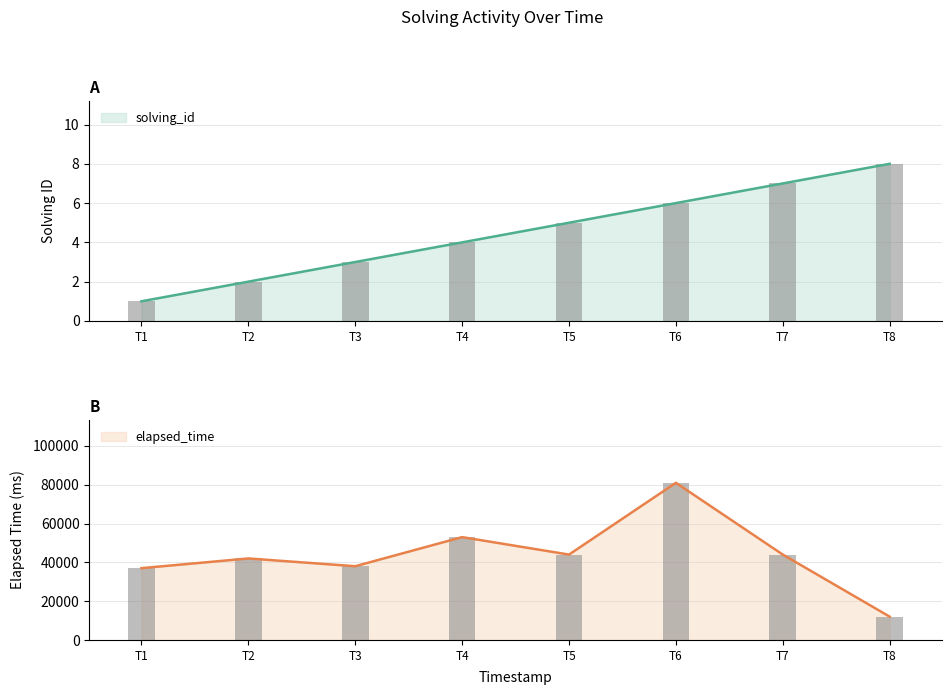

The value of elapsed_time at T6 is 55194. True or false?

False